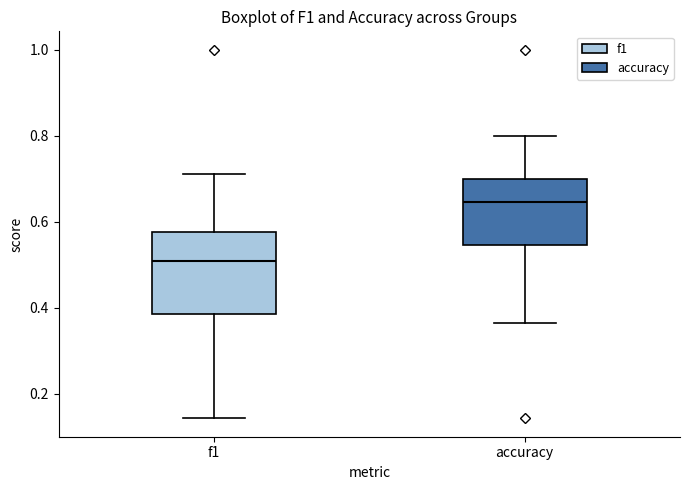

Where does the median line of the box for f1 sit on the y-axis? The values are not printed on the chart, so give them approximately, as read against the axis.

0.50